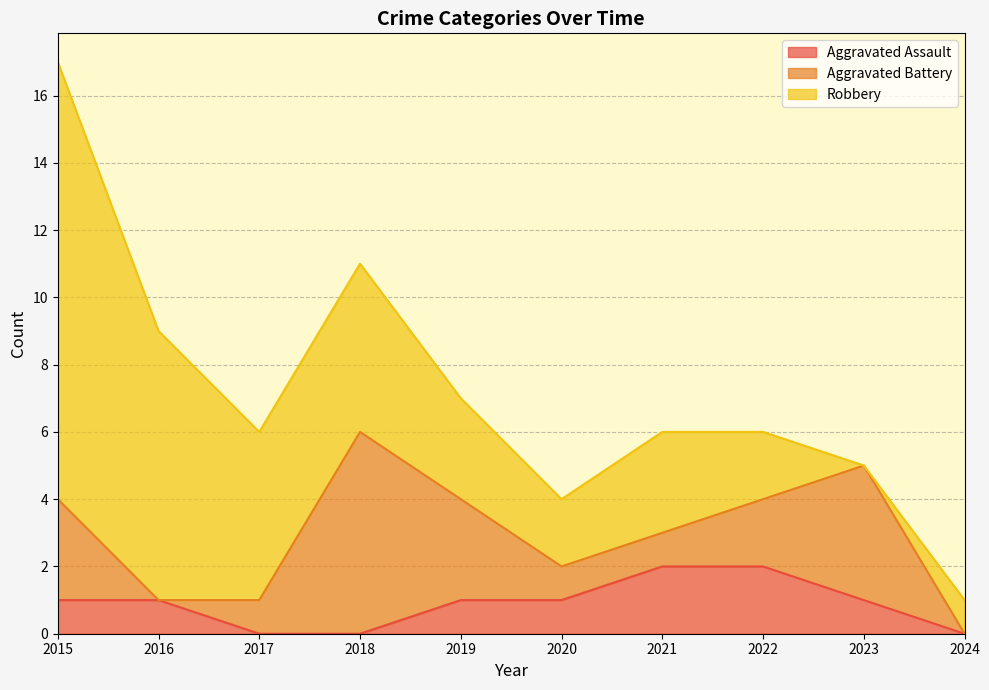

What is the sum of all Aggravated Assault values?

9